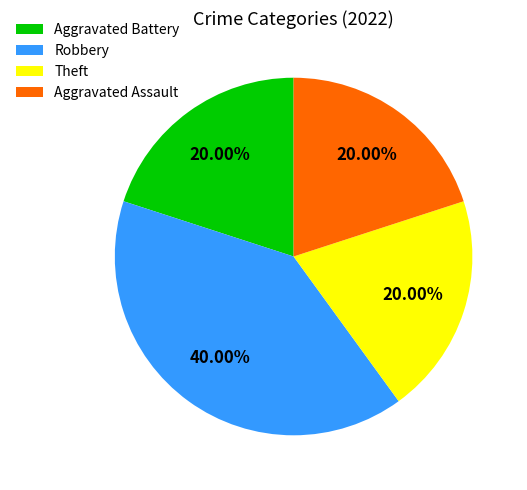

The Robbery slice represents 33% of the pie. True or false?

False